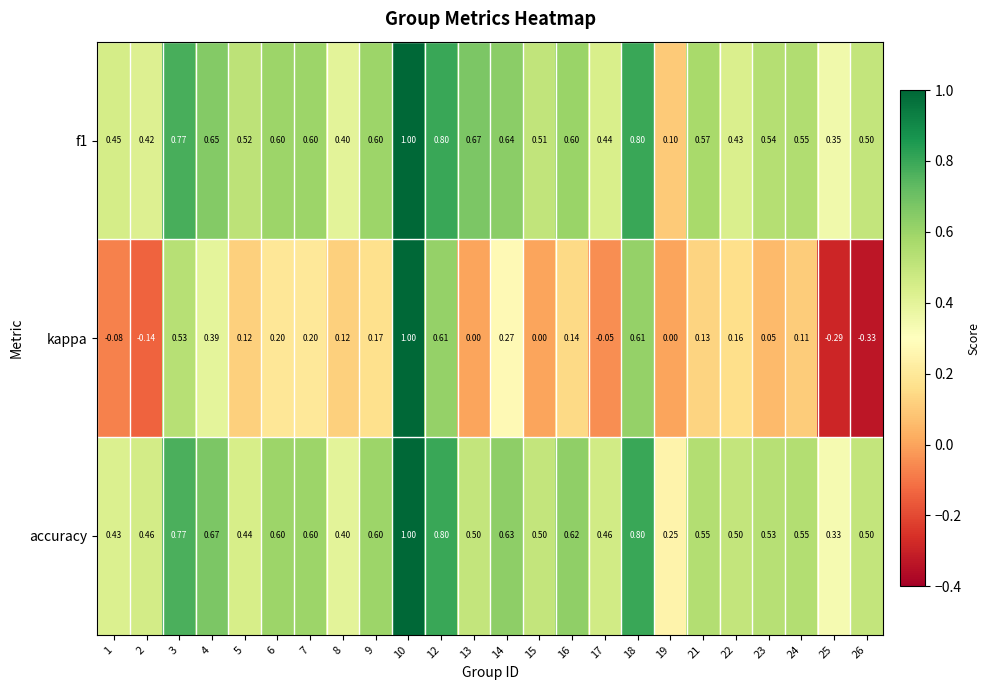

Which series has the widest spread of values?

kappa